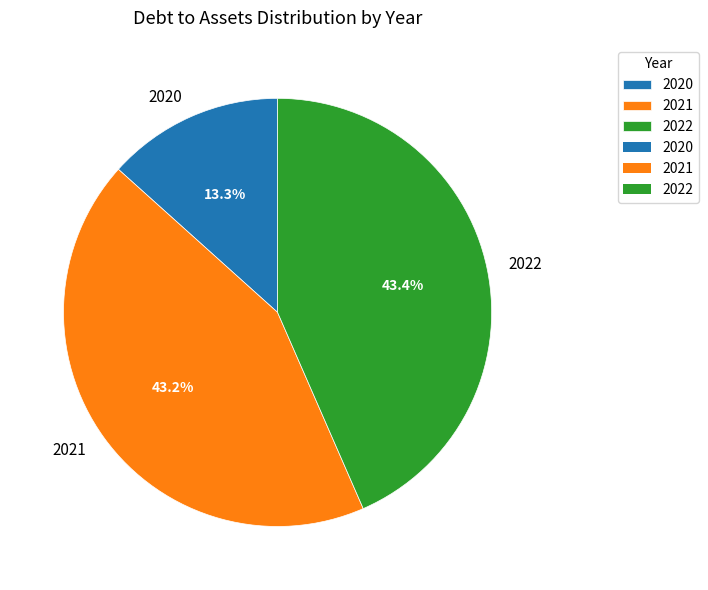

To the nearest percent, what is the difference between the largest and smallest slice percentages?

30%